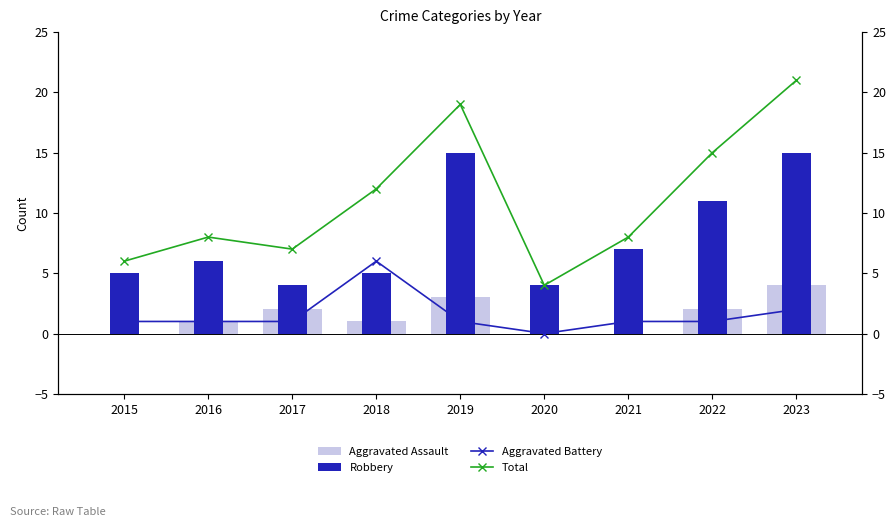

At which category is the sum across all series the highest?

2023